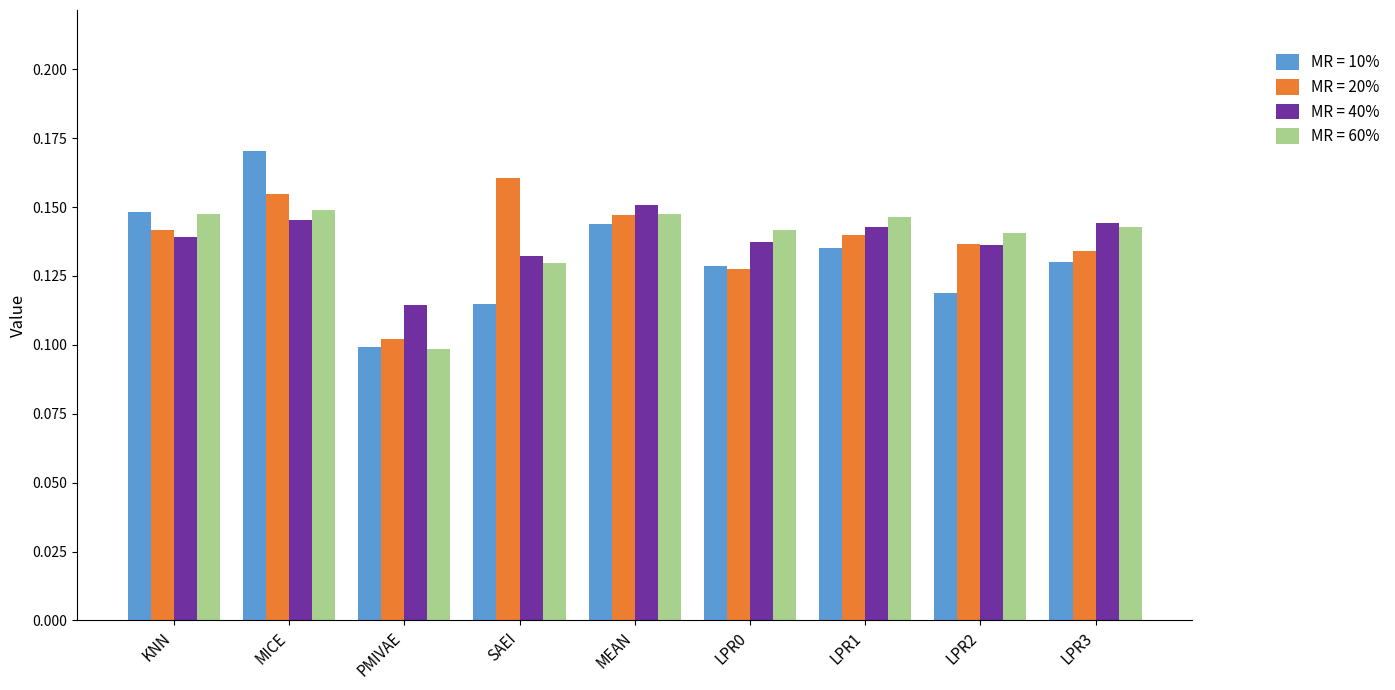

The value of MR = 60% at MICE is 0.1. True or false?

True